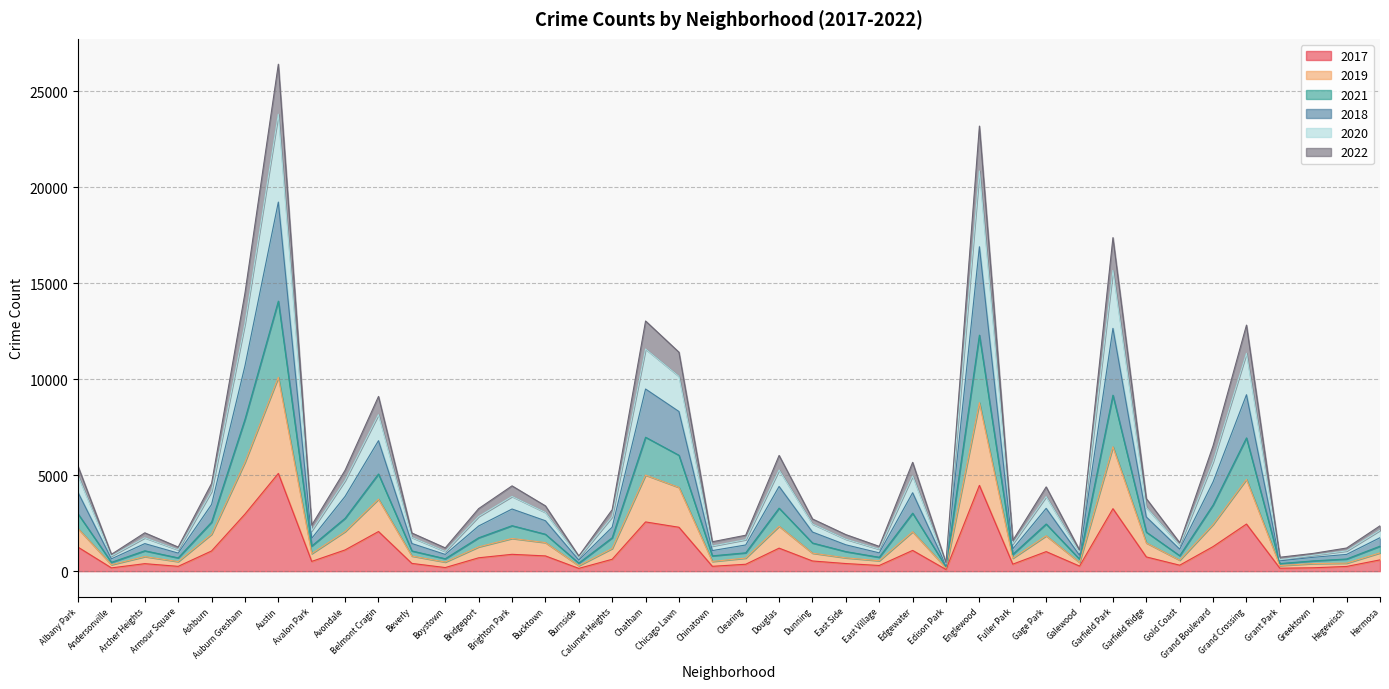

What position from the left is Gage Park?

30